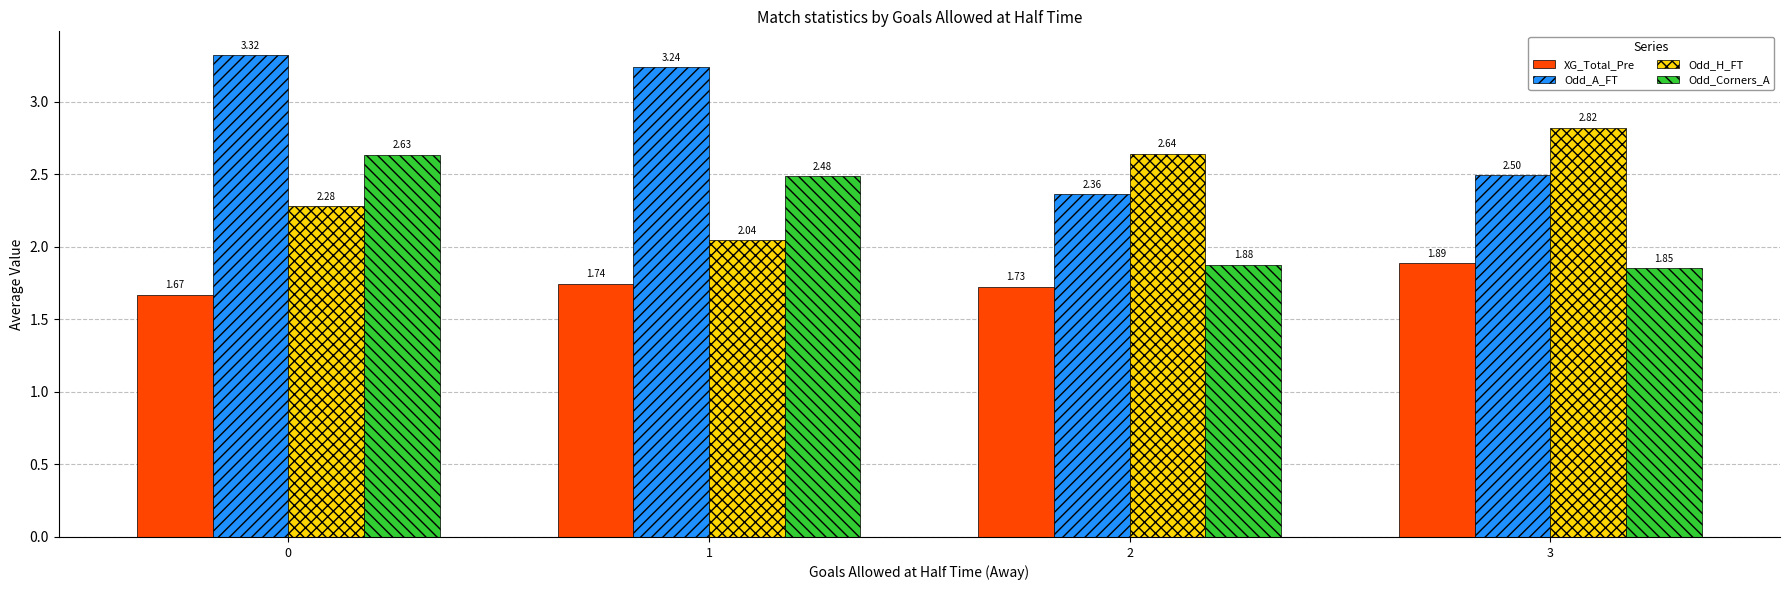

What is the difference between the Odd_H_FT values at 0 and 1?

0.2